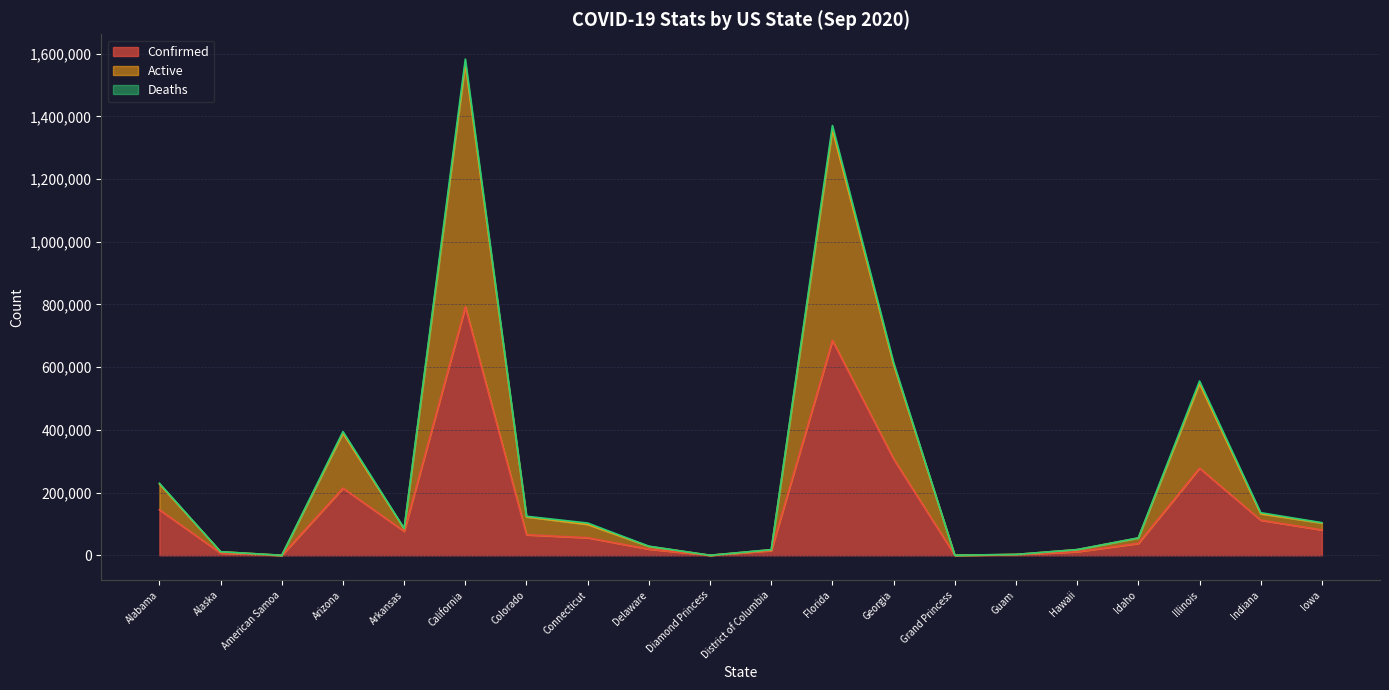

What is the difference between the Confirmed values at California and Idaho?

754623